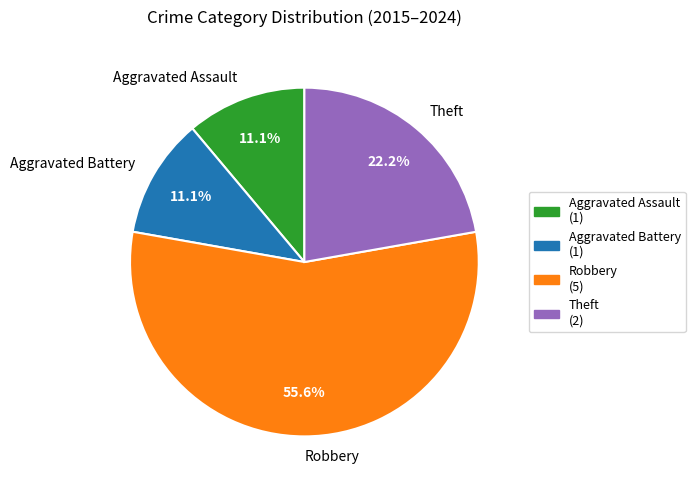

Between Aggravated Battery and Robbery, which is larger?

Robbery